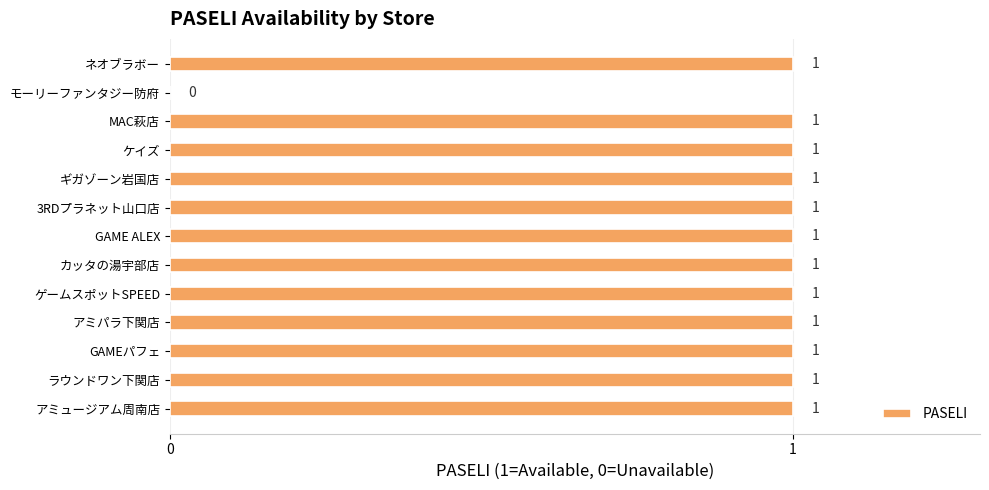

Which has a higher value, GAMEパフェ or モーリーファンタジー防府?

GAMEパフェ